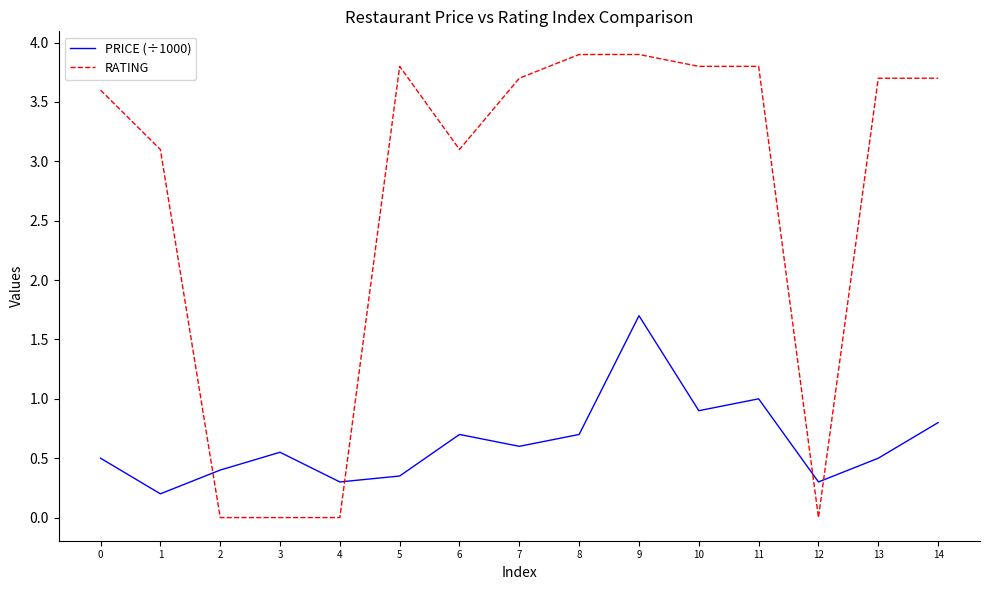

What is the average value of the RATING series?

2.7